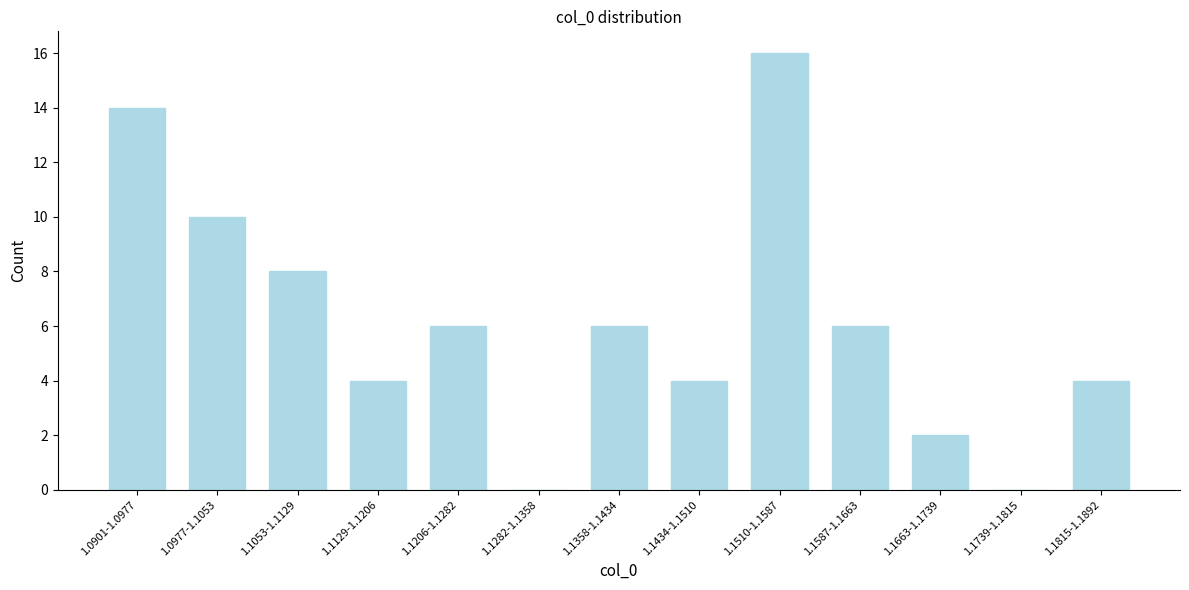

Reading left to right, extract all data points from this chart.

1.0901-1.0977=14	1.0977-1.1053=10	1.1053-1.1129=8	1.1129-1.1206=4	1.1206-1.1282=6	1.1282-1.1358=0	1.1358-1.1434=6	1.1434-1.1510=4	1.1510-1.1587=16	1.1587-1.1663=6	1.1663-1.1739=2	1.1739-1.1815=0	1.1815-1.1892=4